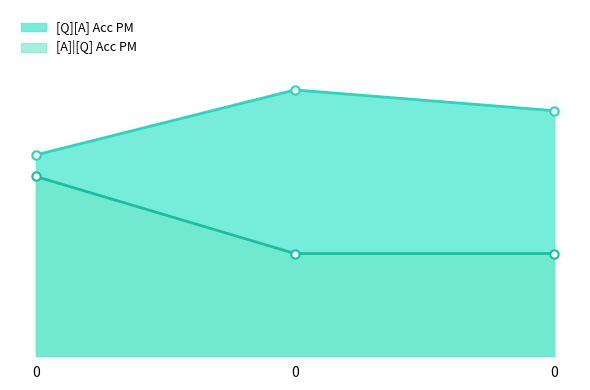

What is the approximate value of [A]|[Q] Acc PM at 0?

0.1